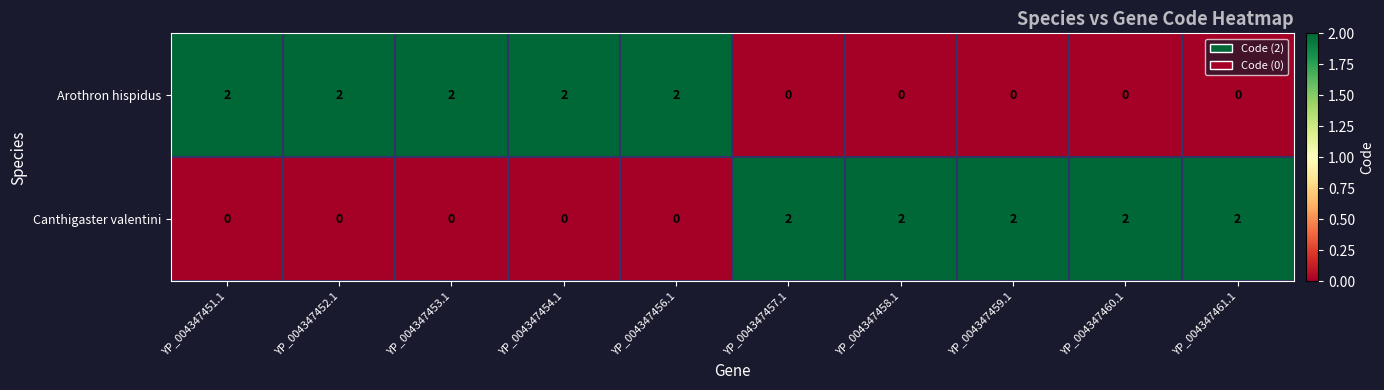

Reading left to right, list all the values displayed in this chart.

Arothron hispidus: 2	2	2	2	2	0	0	0	0	0
Canthigaster valentini: 0	0	0	0	0	2	2	2	2	2